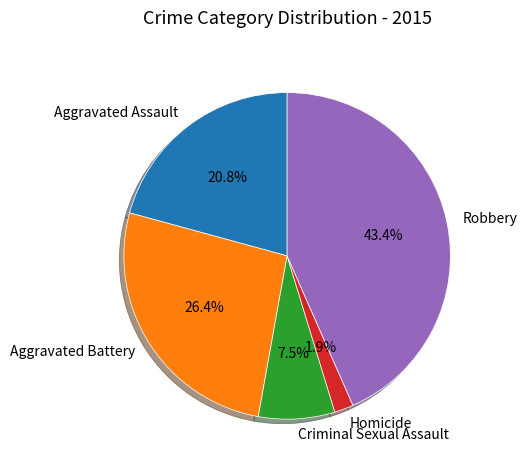

Is it true that Robbery is 53% of the pie?

False